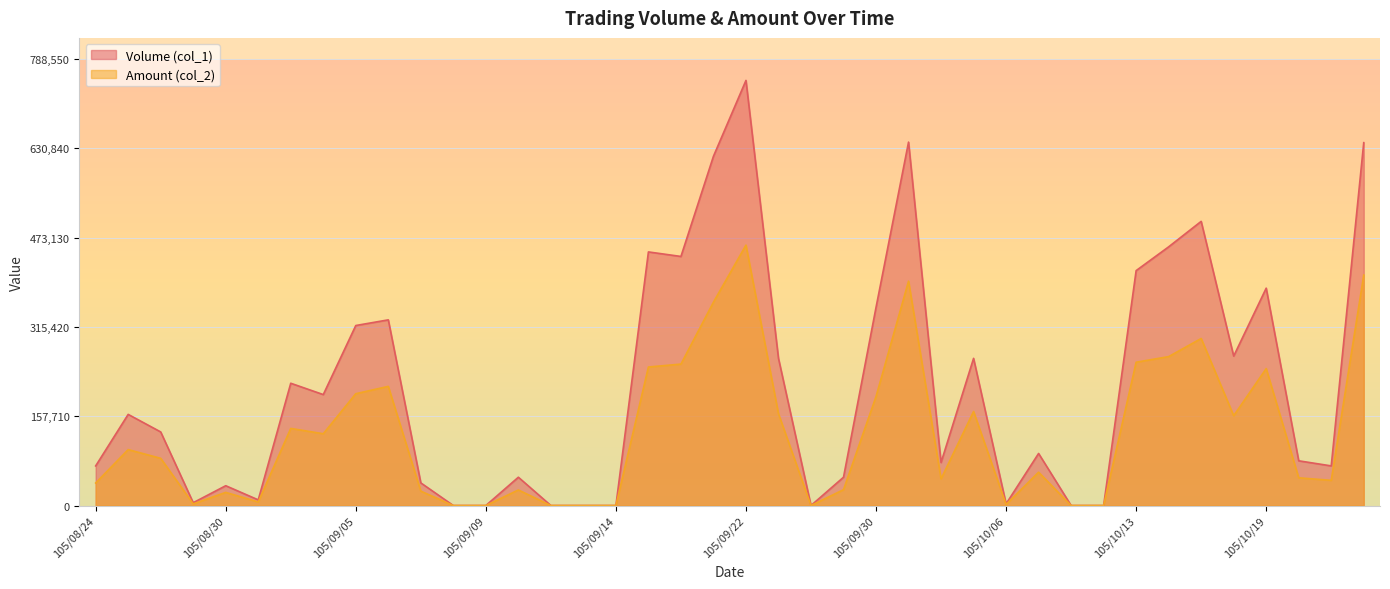

Which series has the largest total across all categories?

Volume (col_1)